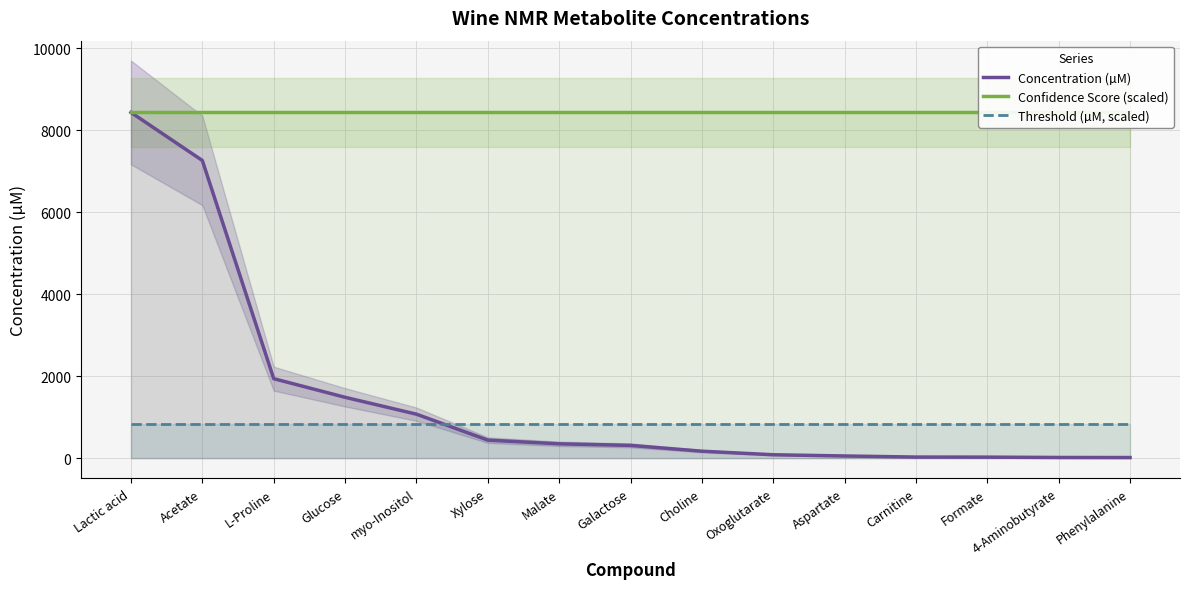

True or false: Threshold (µM, scaled) and Confidence Score (scaled) intersect in this chart.

False